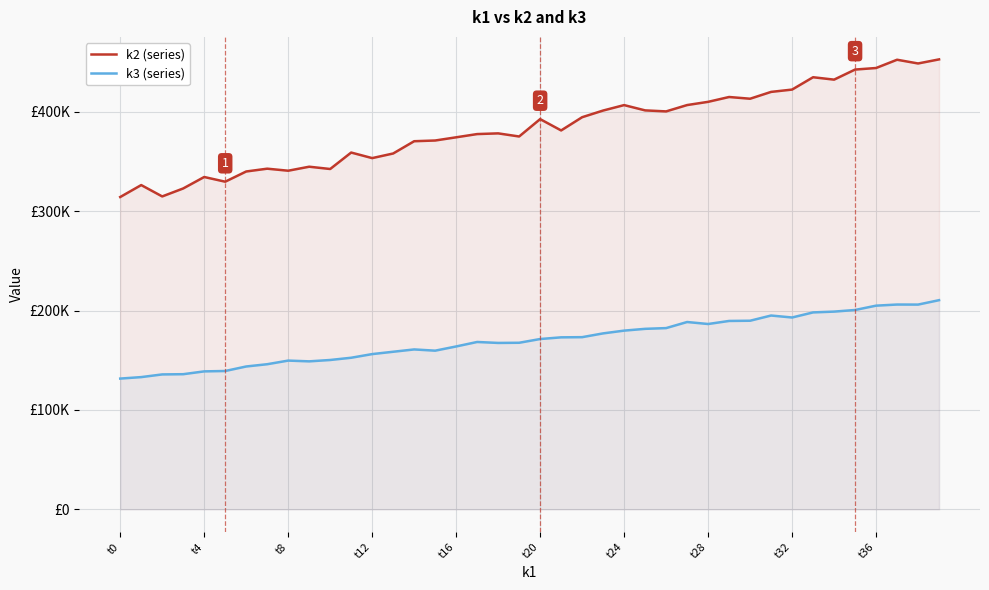

What is the greatest value displayed?

452774